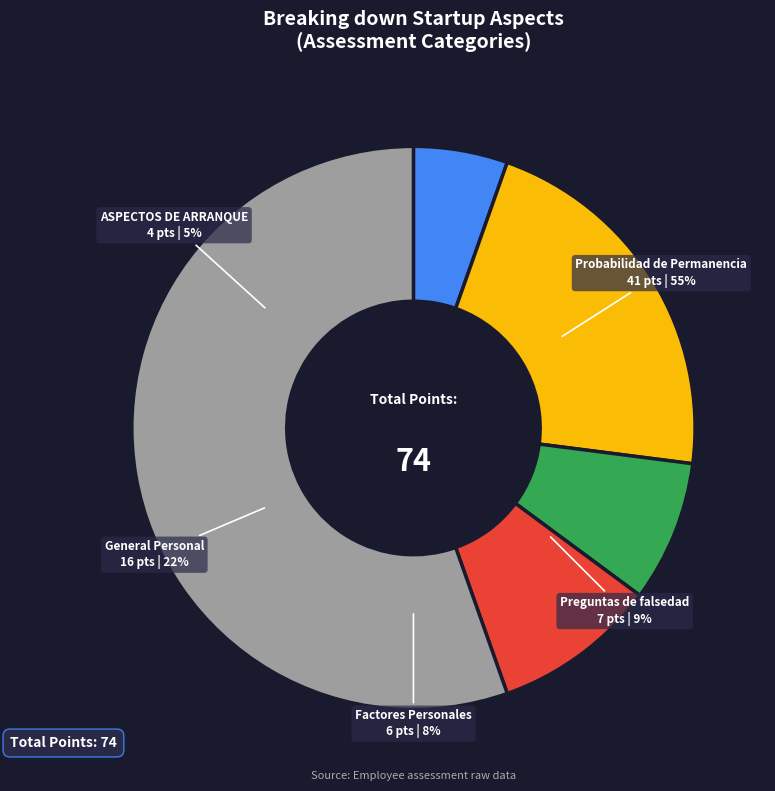

To the nearest percent, what is the difference between the ASPECTOS DE ARRANQUE and Preguntas de falsedad slice percentages?

4%